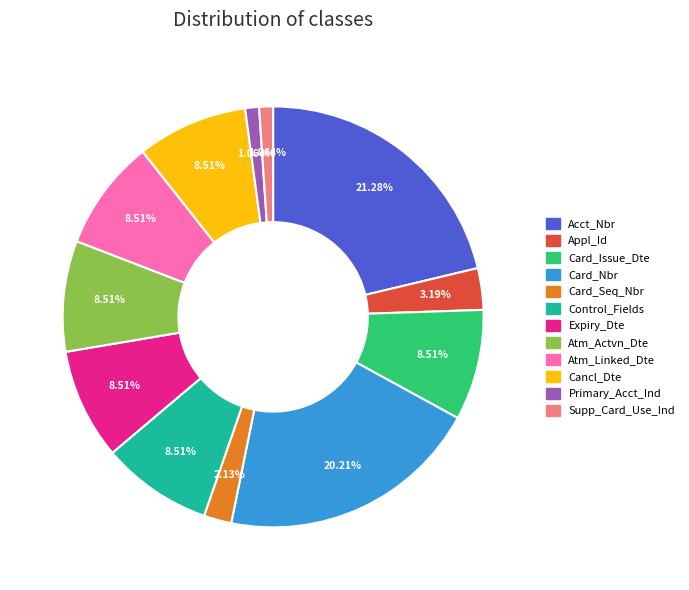

Which has a higher value, Primary_Acct_Ind or Card_Issue_Dte?

Card_Issue_Dte